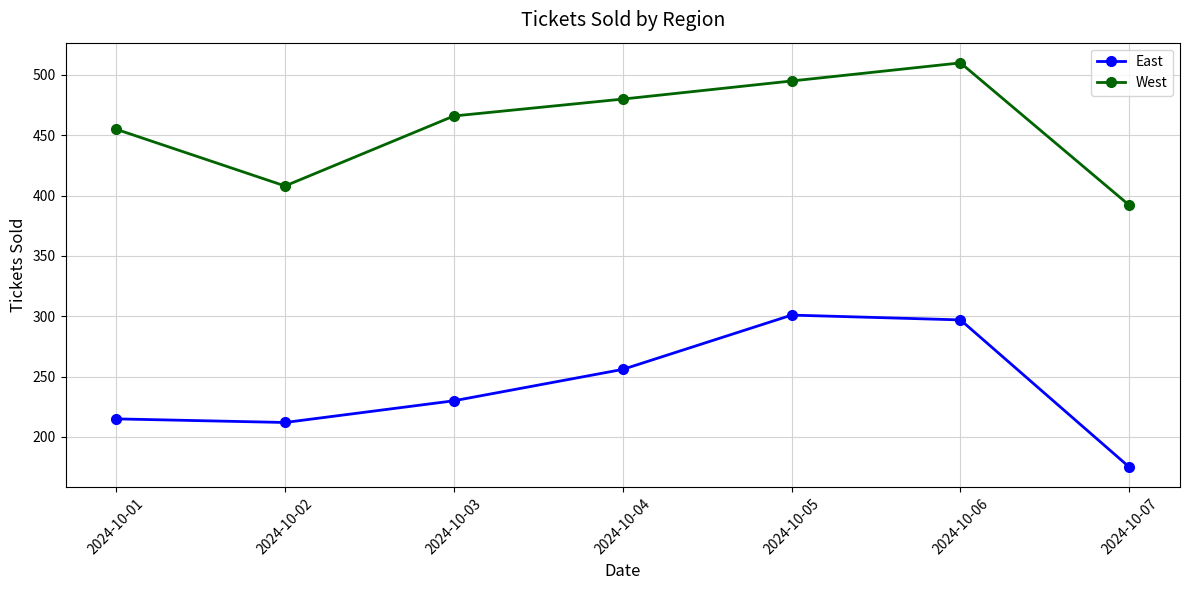

At which category does the chart reach its minimum across all series?

2024-10-07